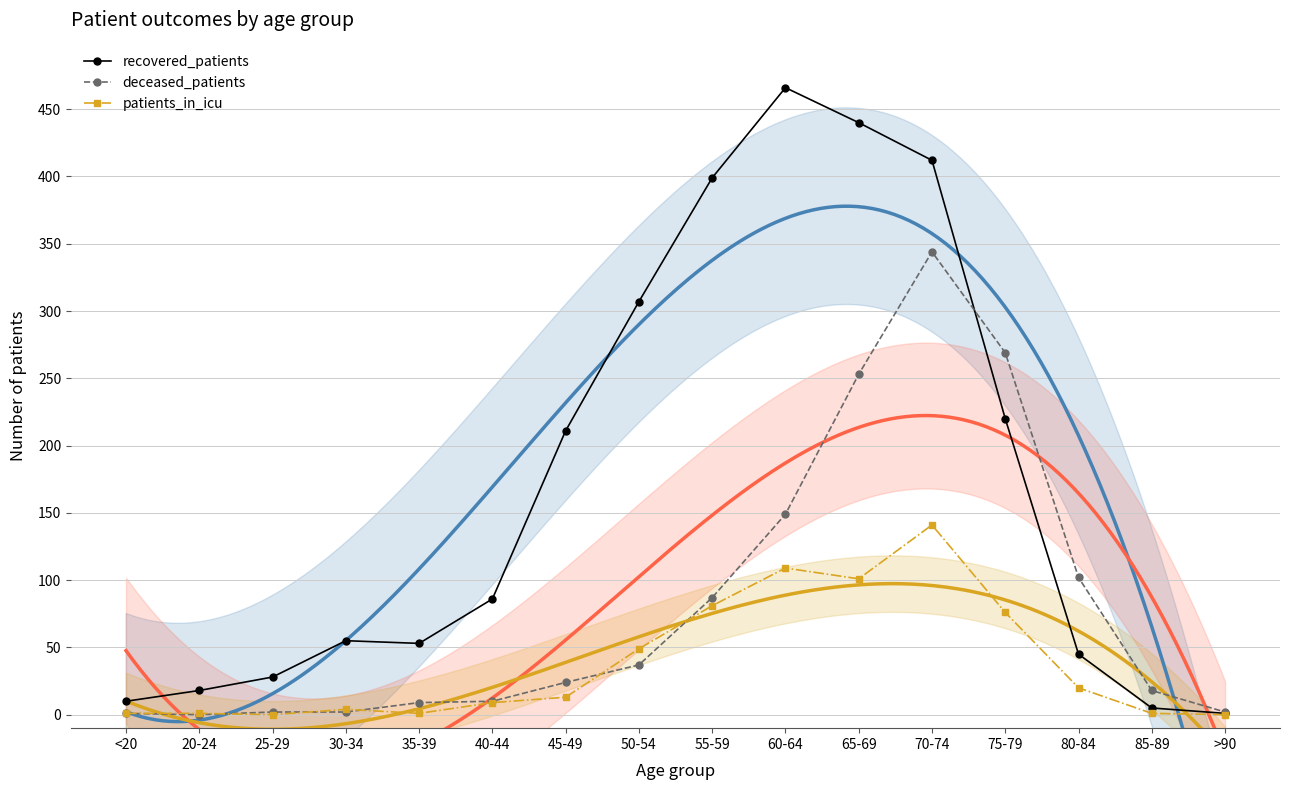

Where do deceased_patients and recovered_patients first cross each other?

70-74 and 75-79